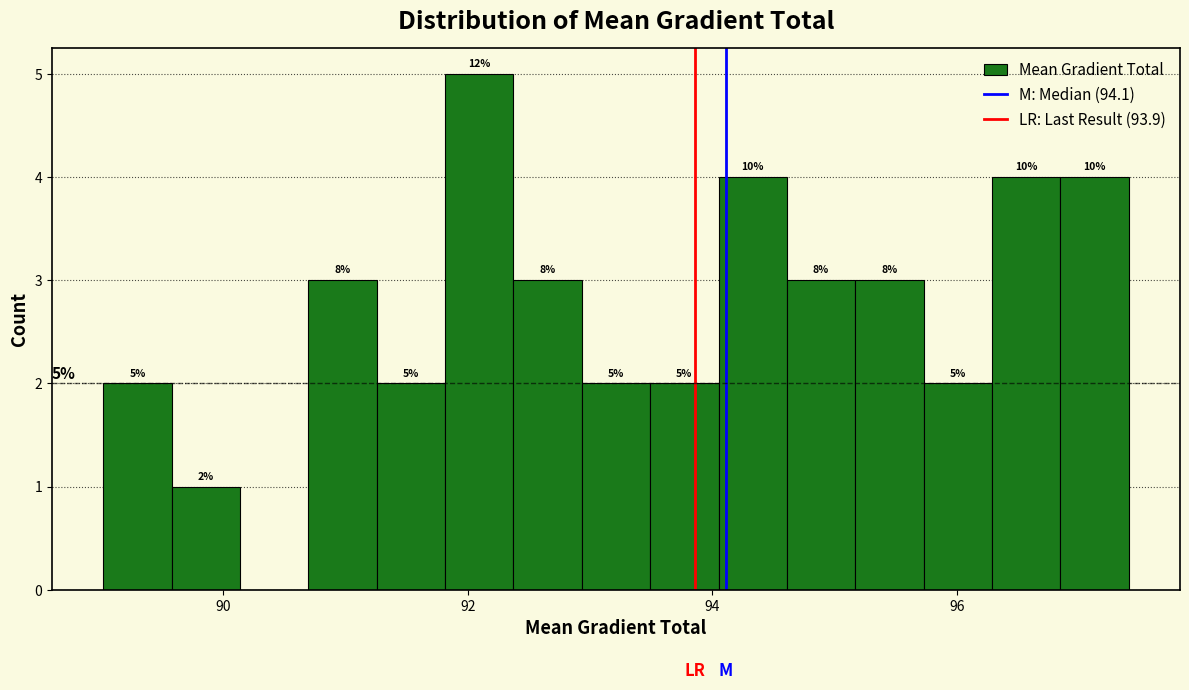

Around what value on the x-axis is the tallest bar? Give the approximate position of its centre, as read against the axis.

92.0